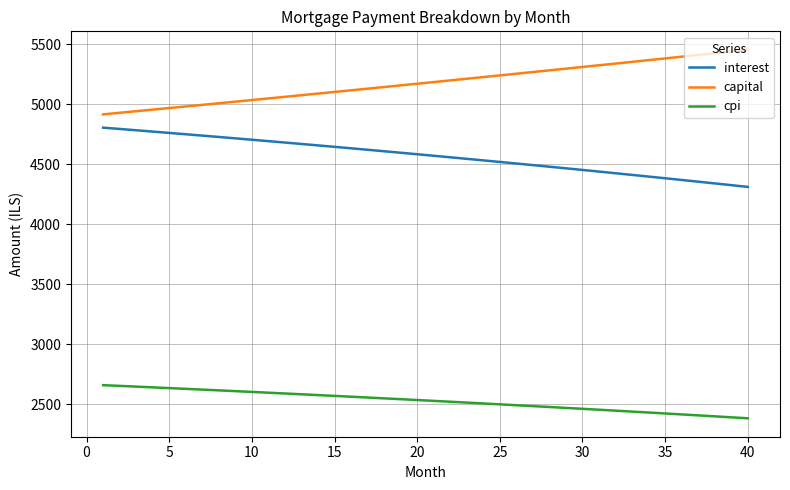

Which series has the largest total across all categories?

capital